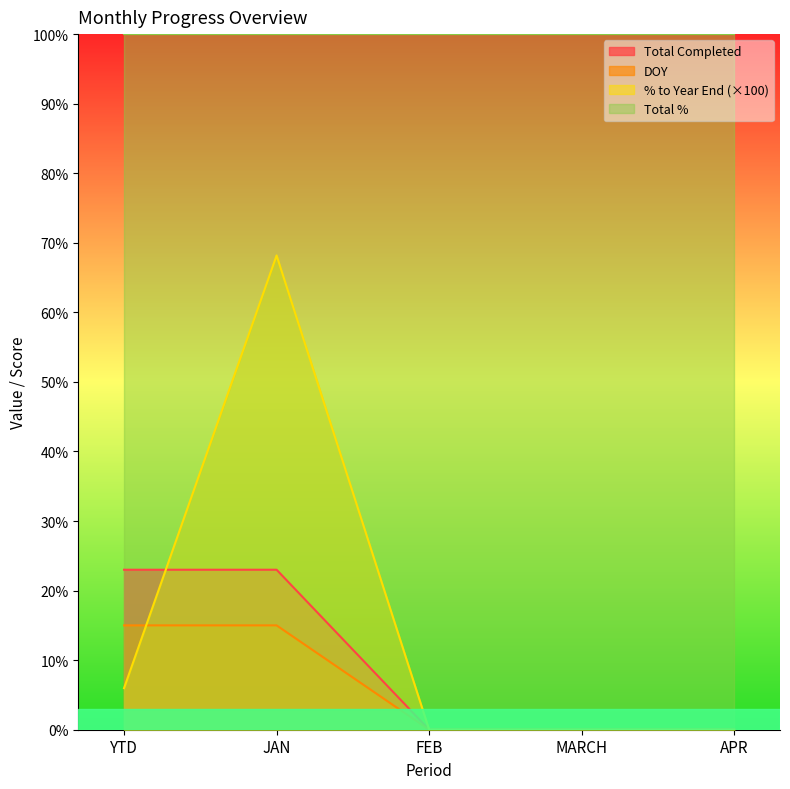

Which series ends up on top after the final intersection of DOY and % to Year End?

% to Year End